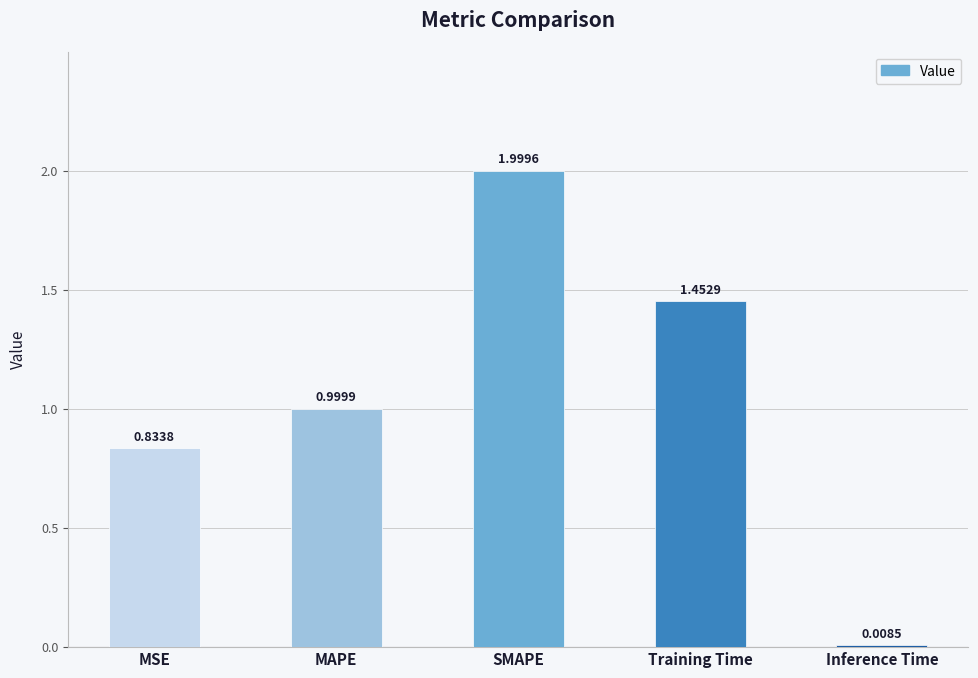

Rank the categories by value from lowest to highest.

Inference Time, MSE, MAPE, Training Time, SMAPE